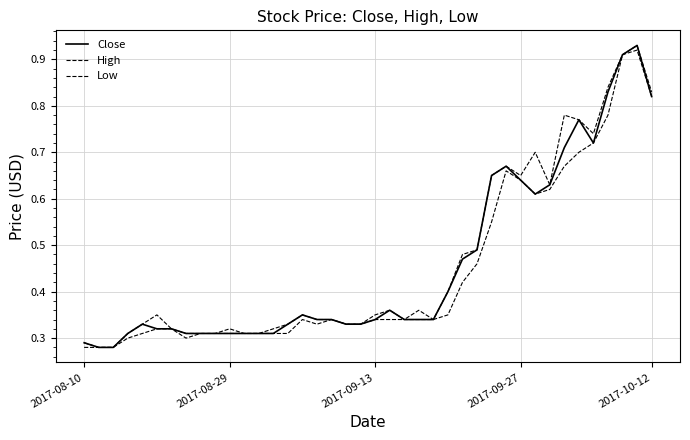

Does the chart display data point markers on the line(s)?

No